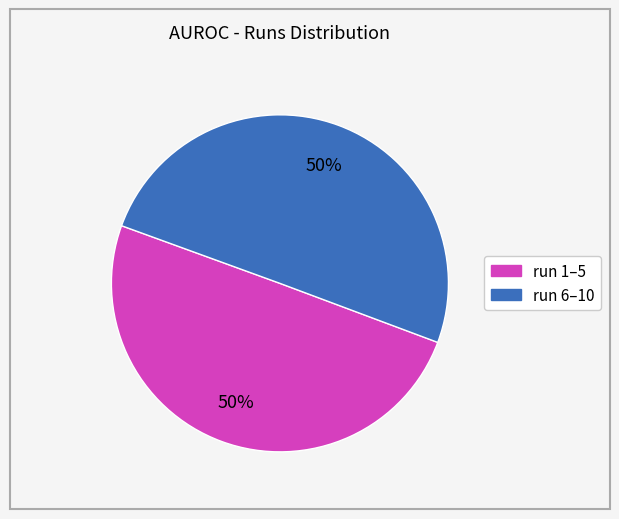

To the nearest percent, what is the average slice percentage?

50%